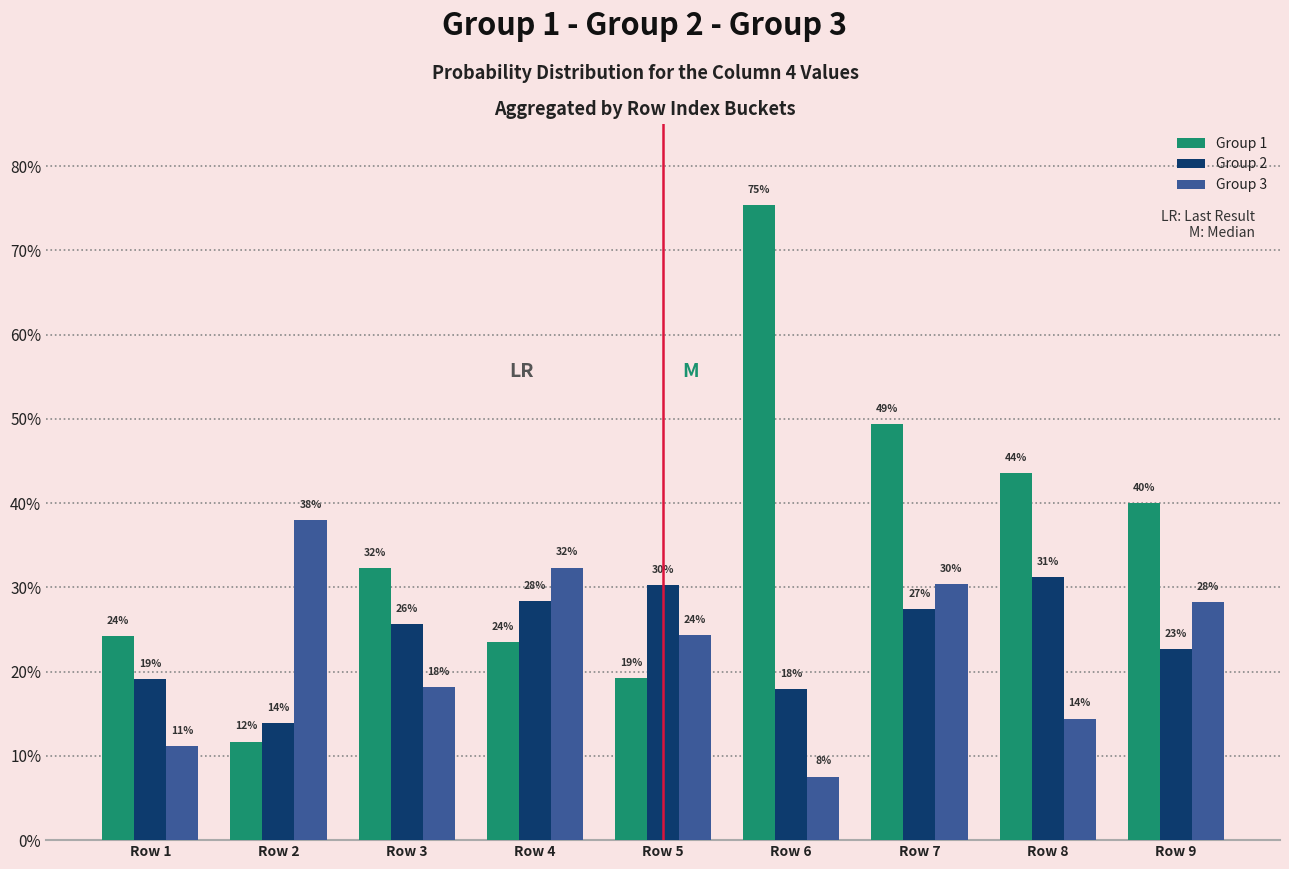

Are the bars grouped side by side (vs. stacked)?

Yes